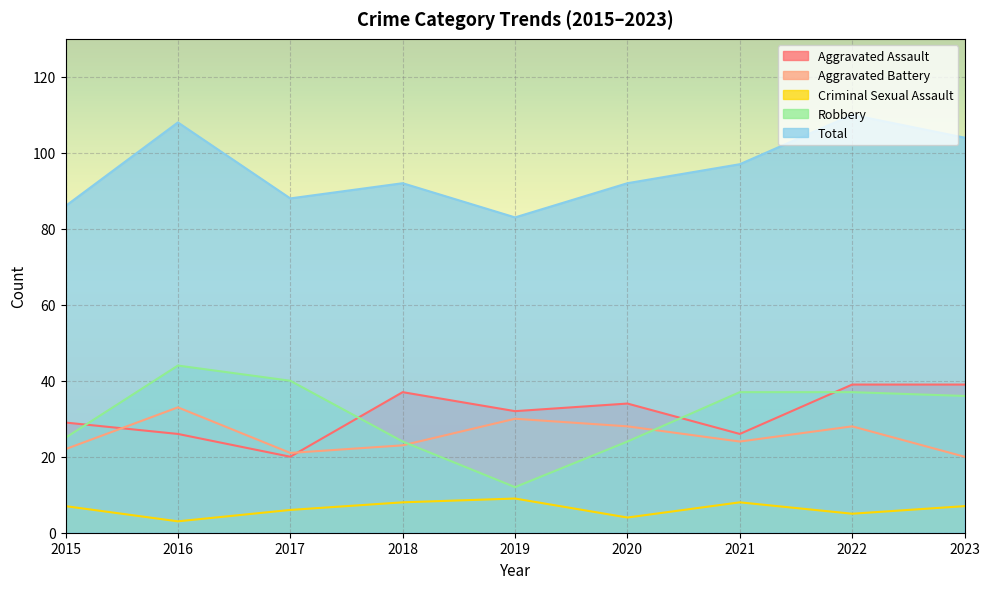

At which category does Total reach its first local valley?

2017